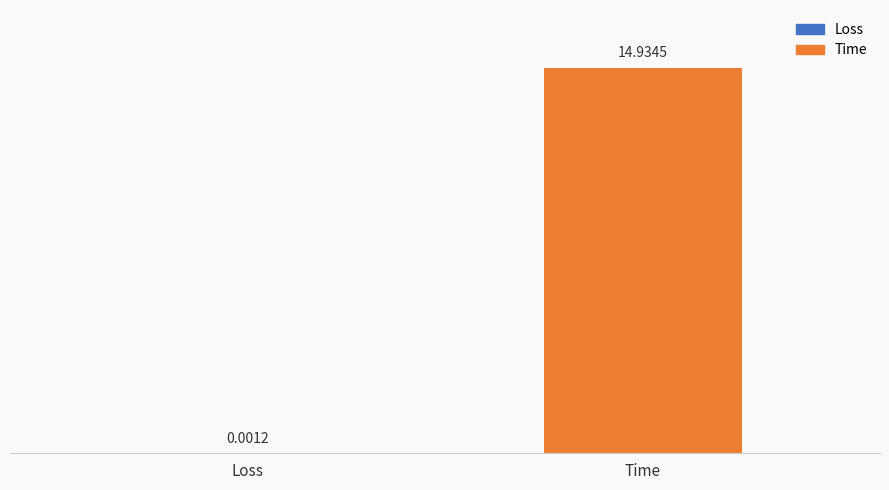

Between Time and Loss, which is larger?

Time